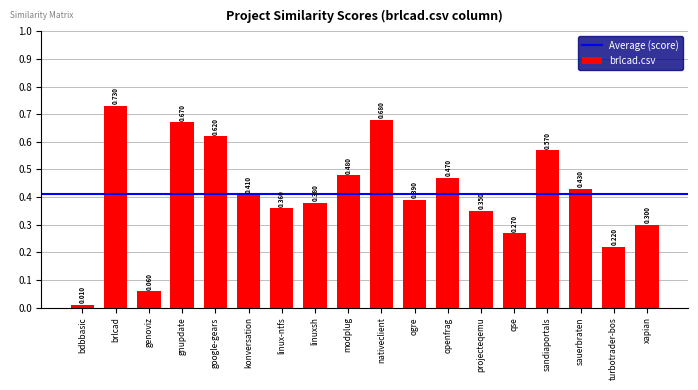

What is the label of the 11th bar from the right?

linuxsh